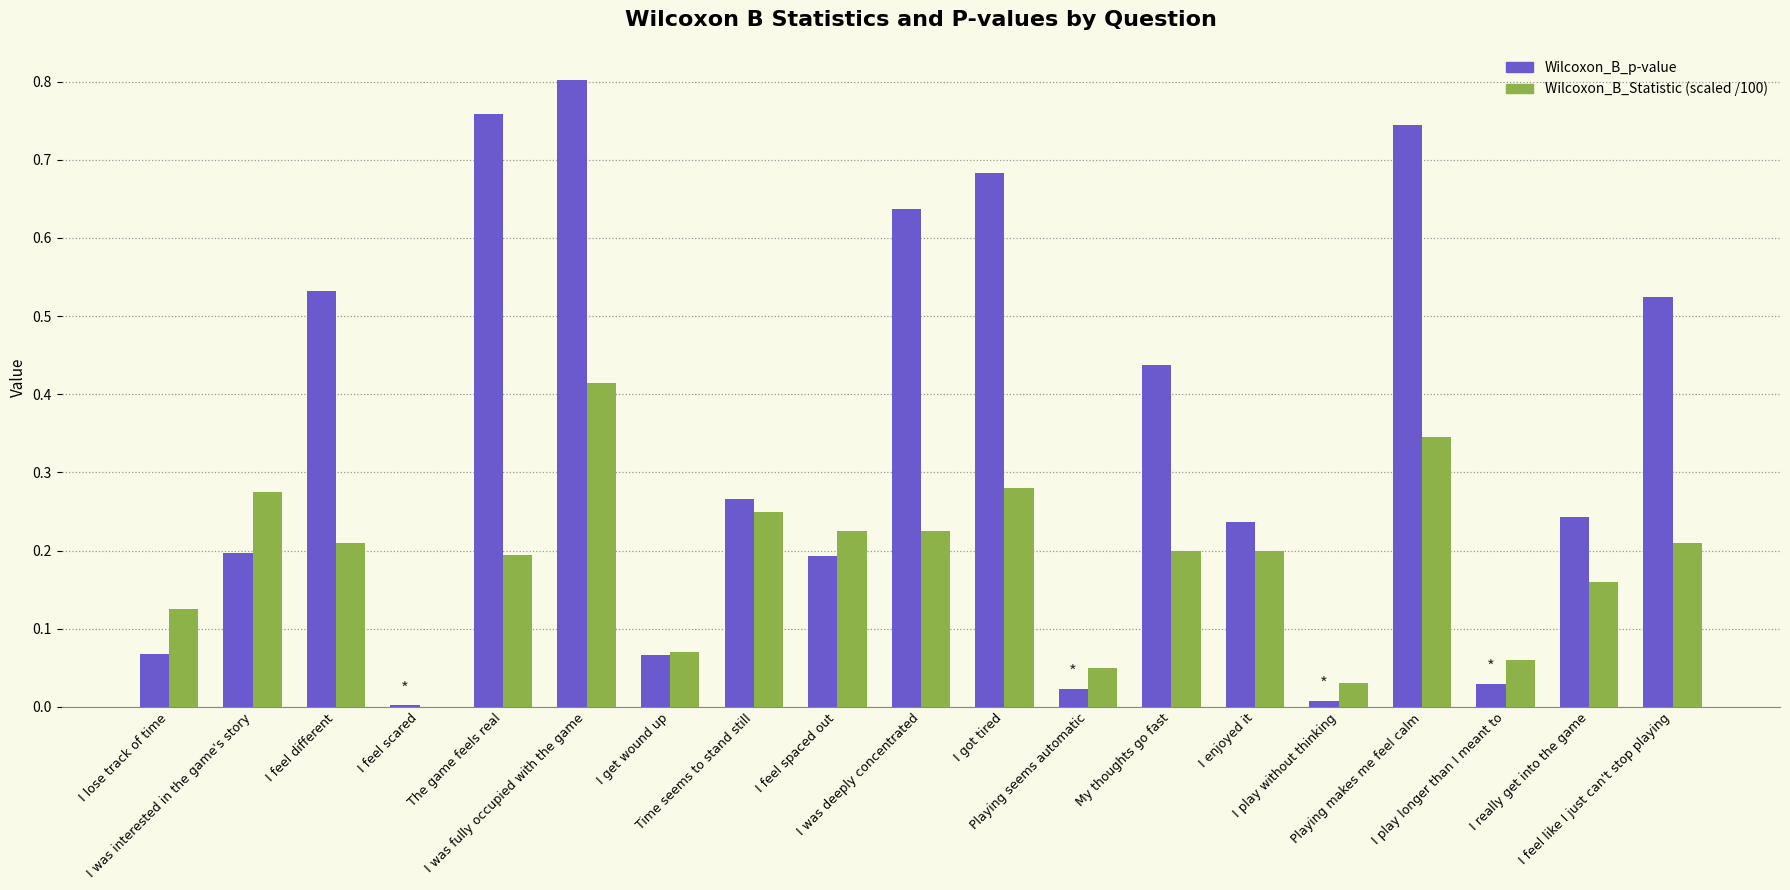

What is the sum of all Wilcoxon_B_p-value values?

6.5